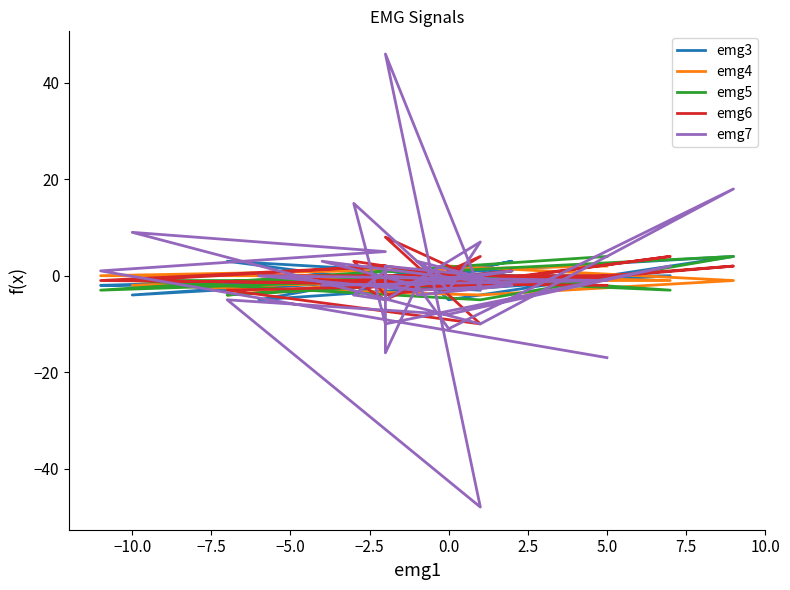

In emg4, how many points are lower than both neighbors (excluding endpoints)?

9